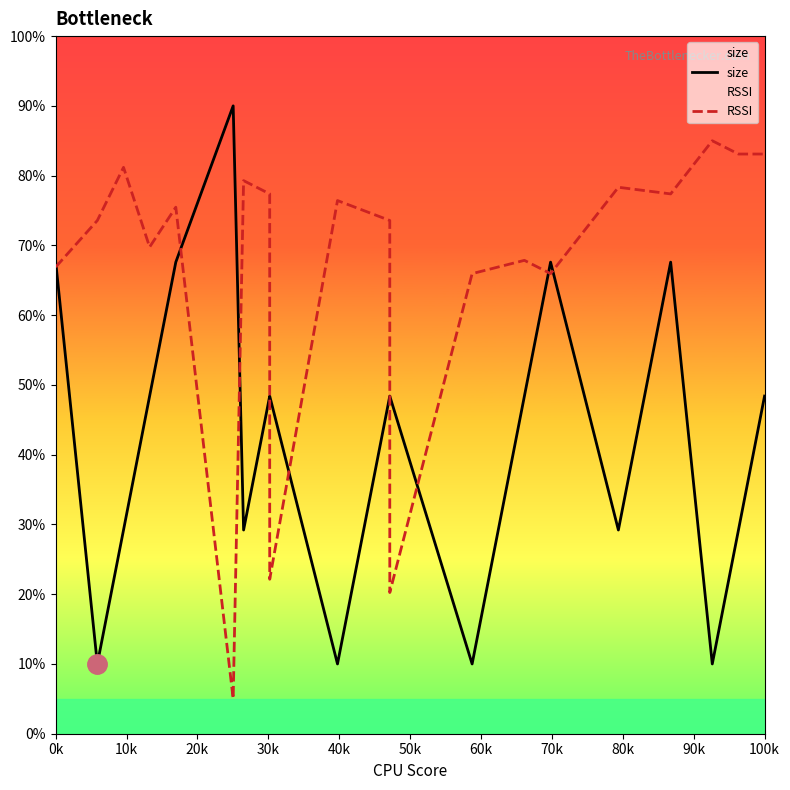

What value does the size series have at 0k?

67.6